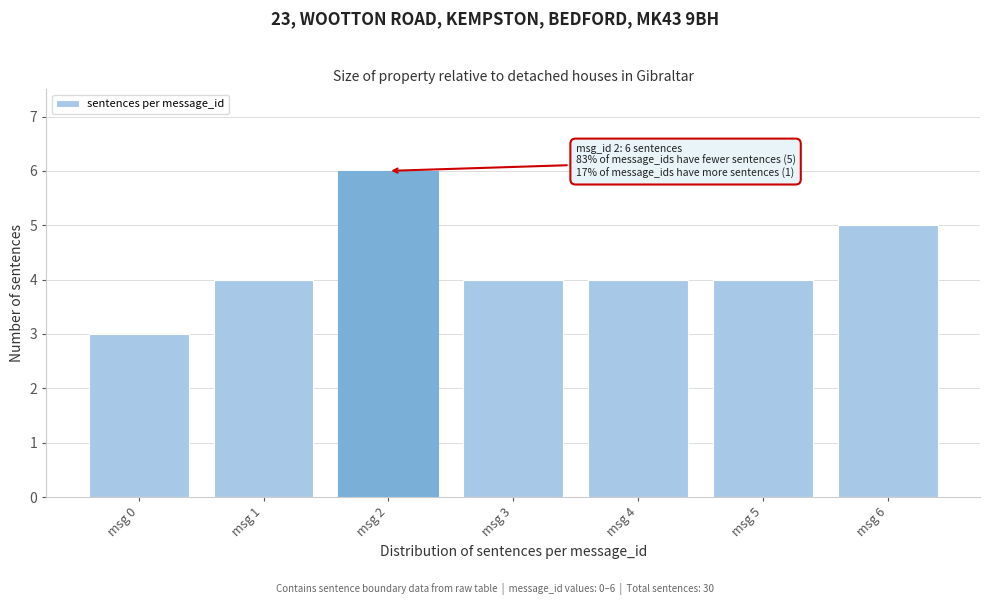

Reading left to right, what are all the values shown in this chart?

3	4	6	4	4	4	5